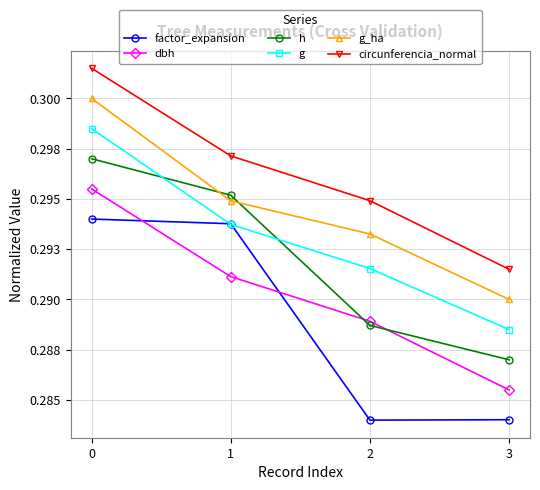

What are all the series names shown in the legend?

factor_expansion, dbh, h, g, g_ha, circunferencia_normal